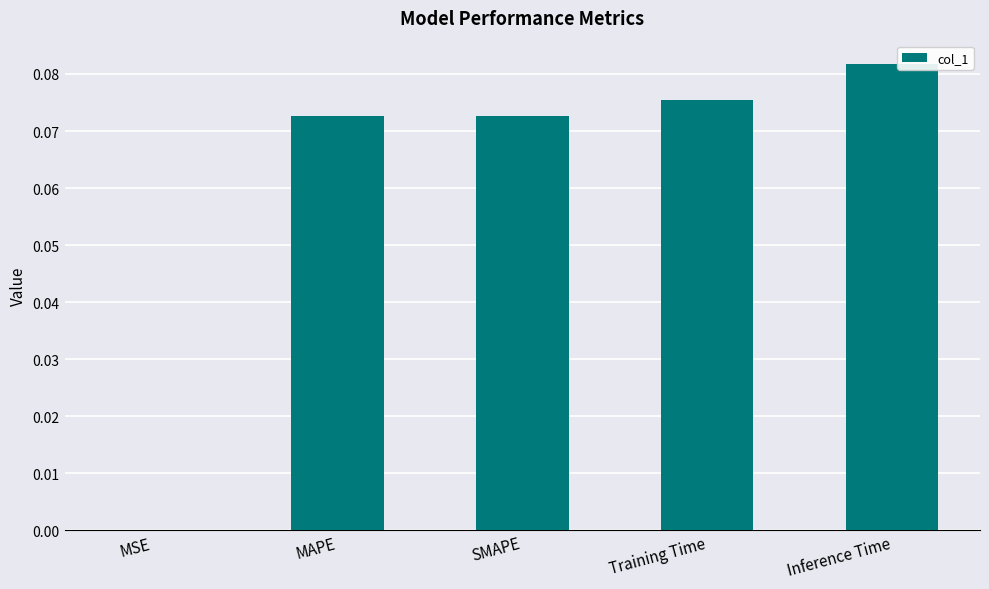

The chart shows a value of 0.0 at Inference Time. True or false?

False